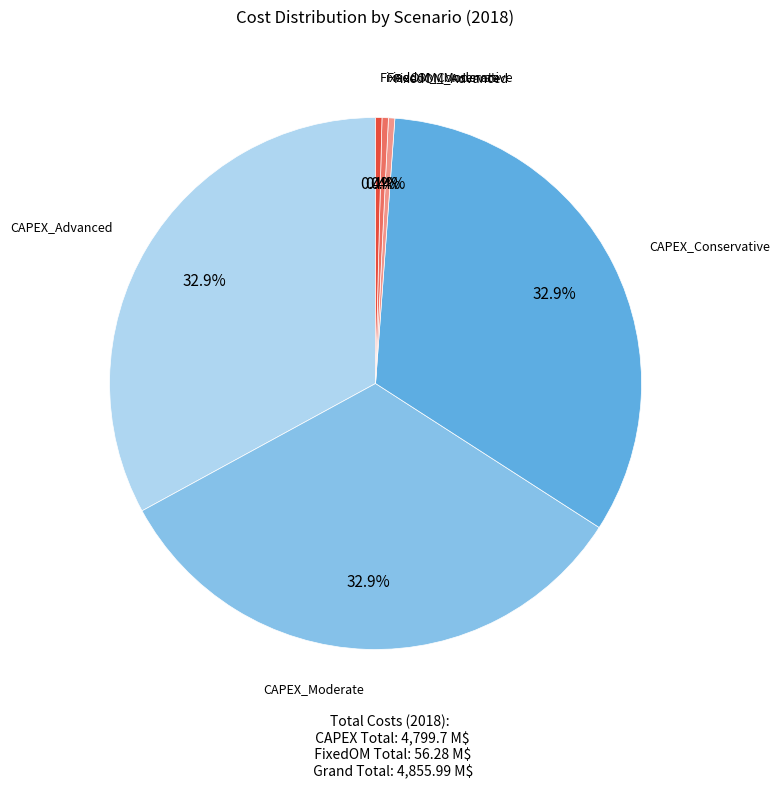

Is there a majority slice in this chart?

No